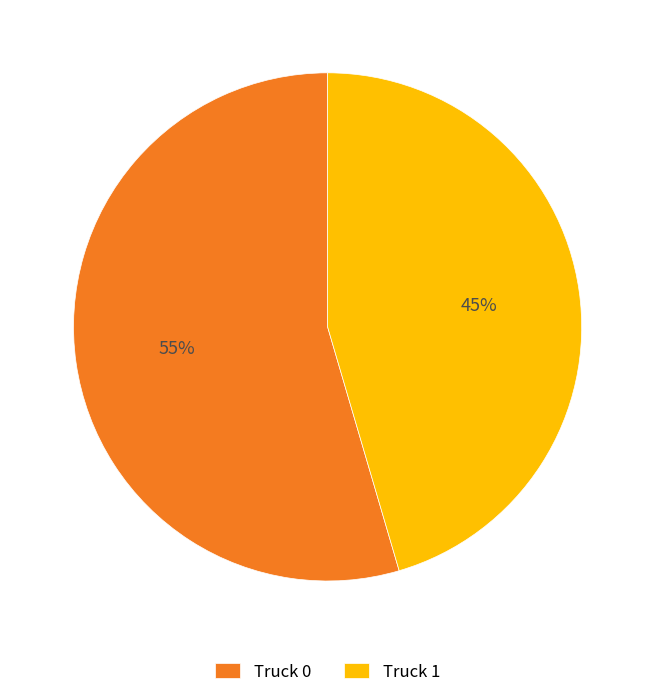

Count the number of slices in the pie.

2